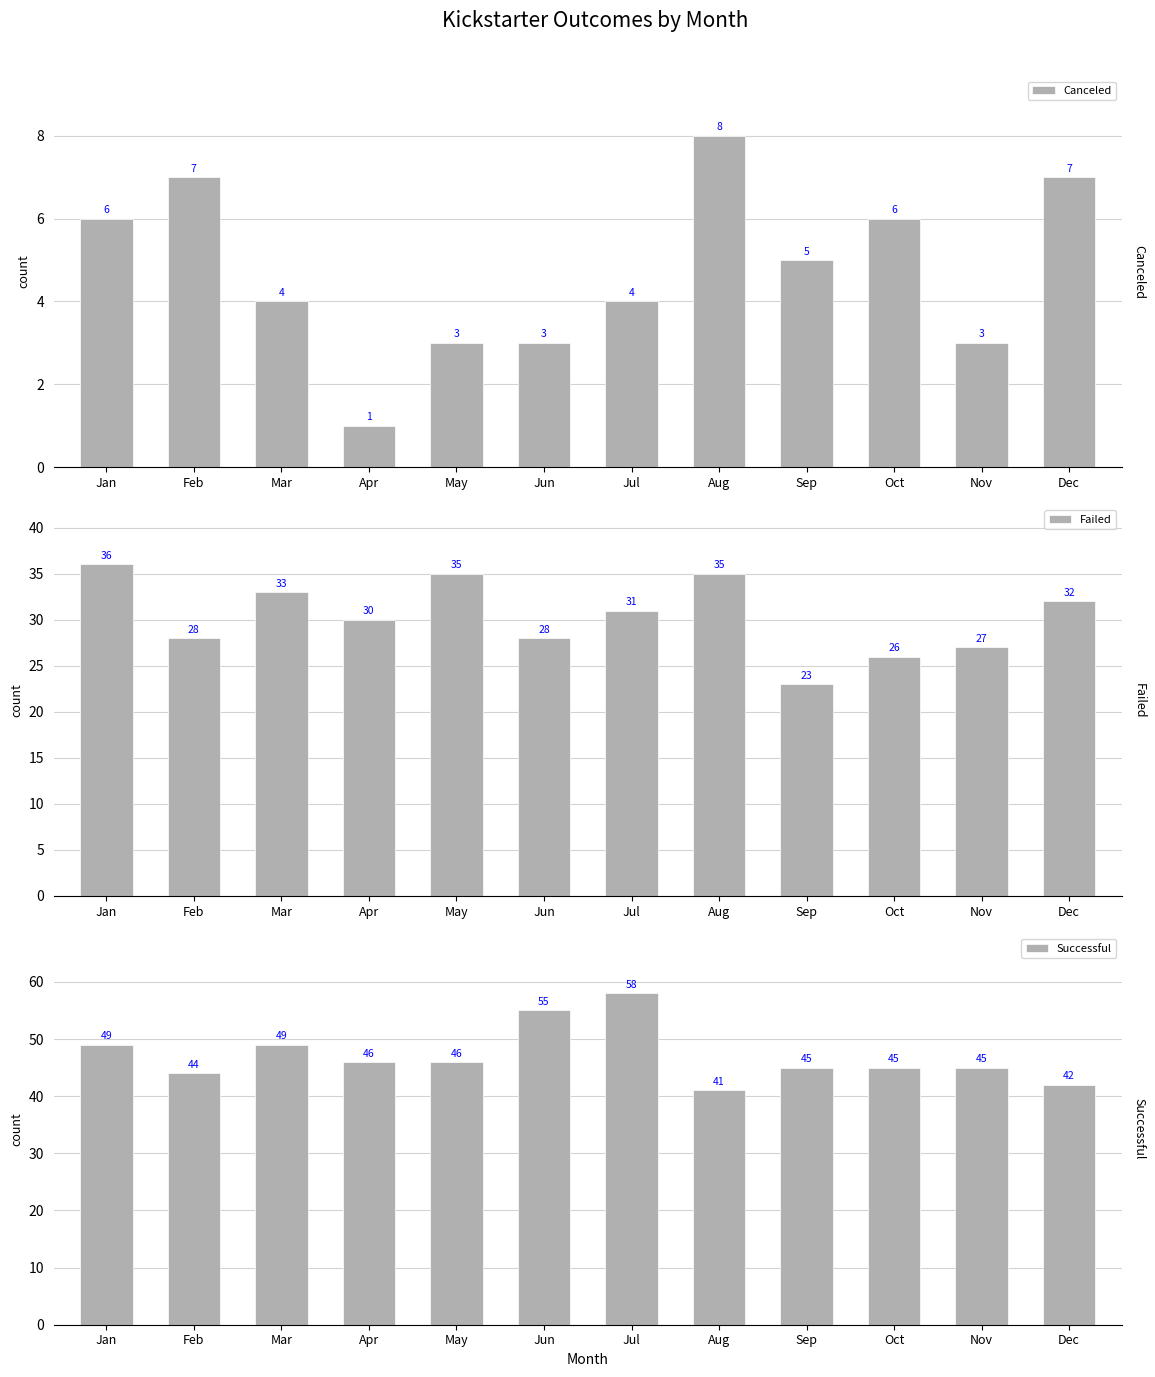

Rank the series by their average value, from lowest to highest.

Canceled, Failed, Successful